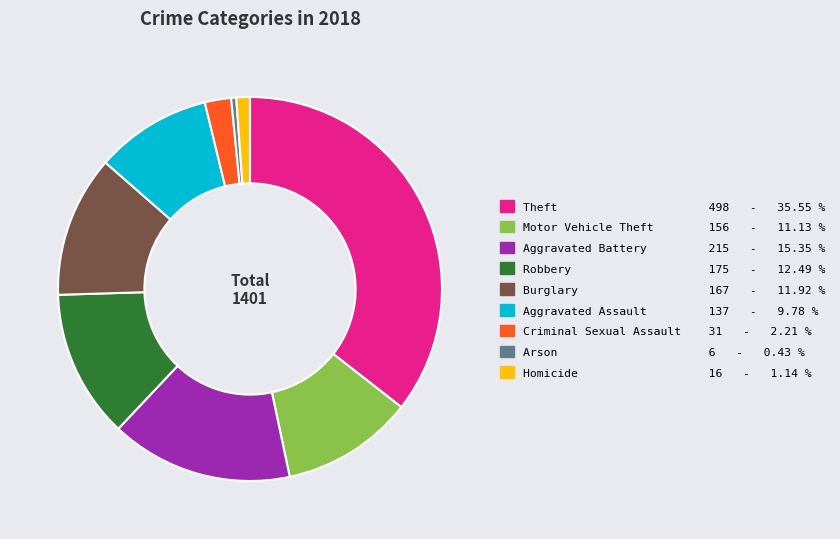

Between Theft 498 - 35.55 % and Robbery 175 - 12.49 %, which is larger?

Theft 498 - 35.55 %